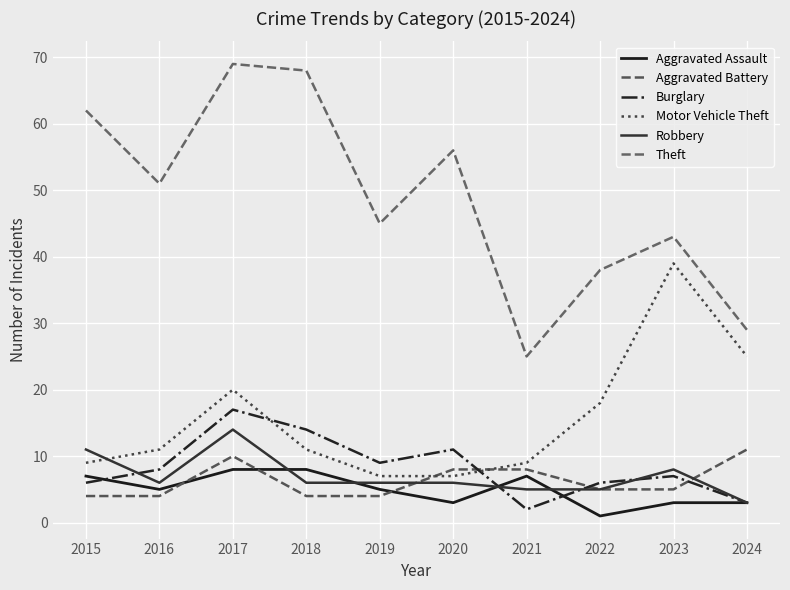

At which label is Robbery closest to 8?

2023